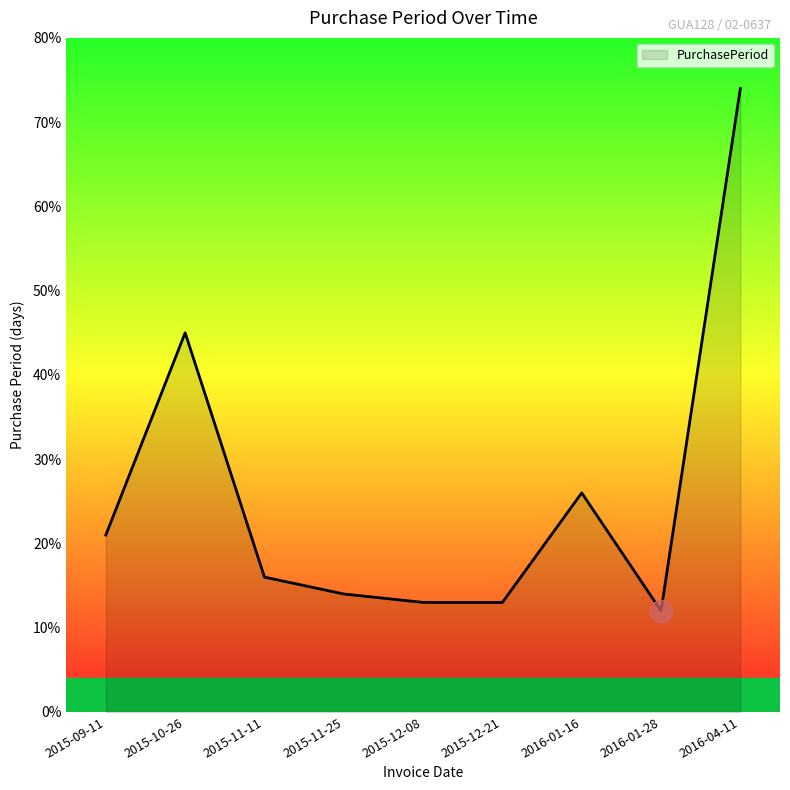

What is the greatest value displayed?

74